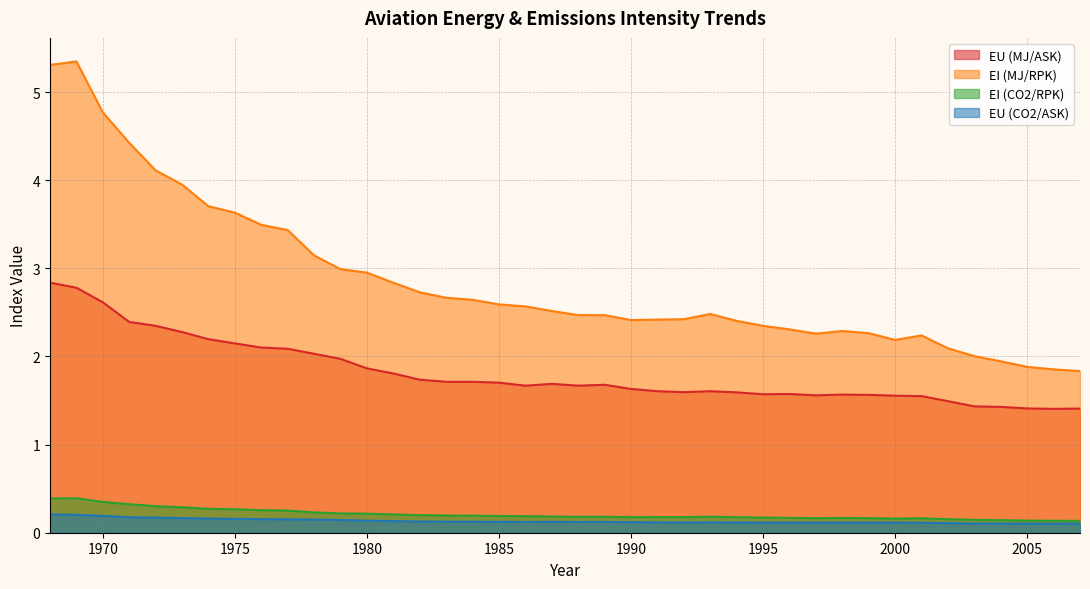

At which category does EU (CO2/ASK) reach its first local peak?

1987